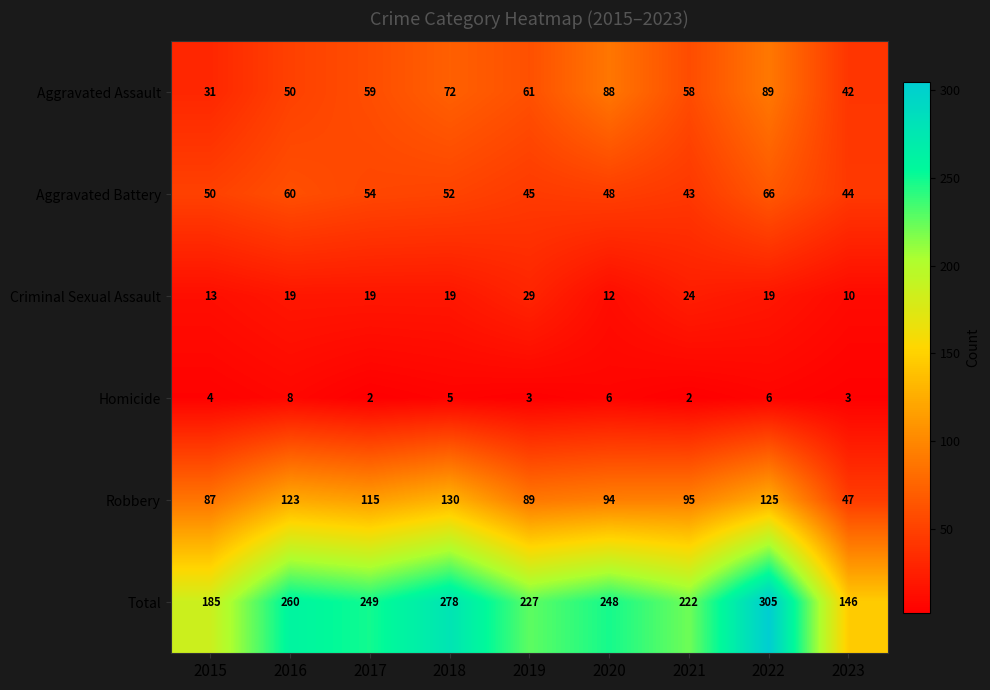

At 2021, list the series in order from smallest to largest.

Homicide, Criminal Sexual Assault, Aggravated Battery, Aggravated Assault, Robbery, Total